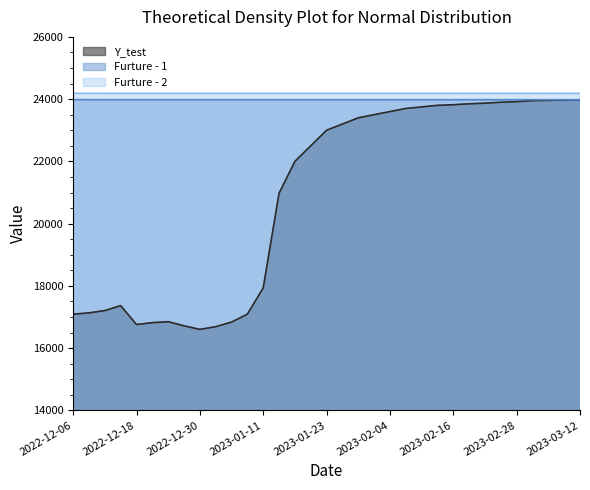

What is the maximum value for Y_test?

23980.0